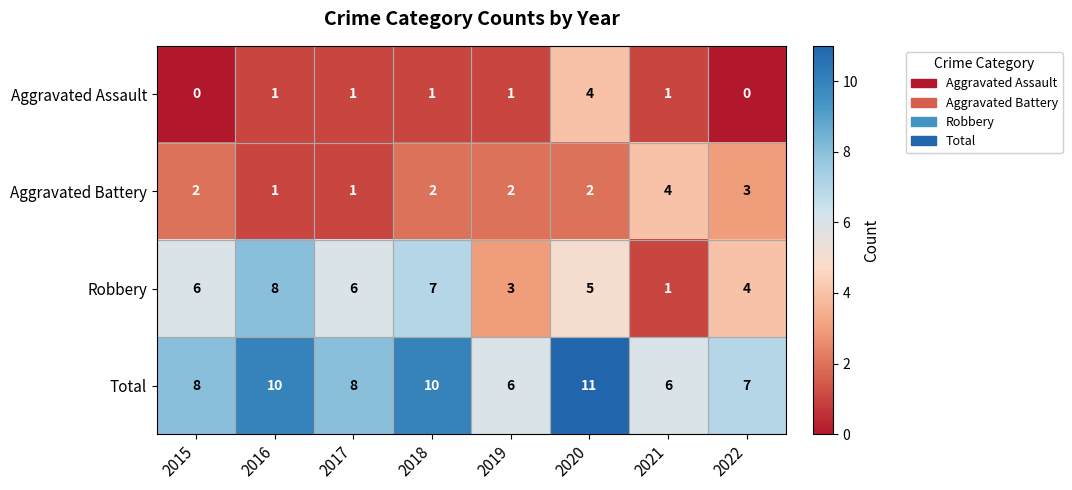

Which series has the largest total across all categories?

Total